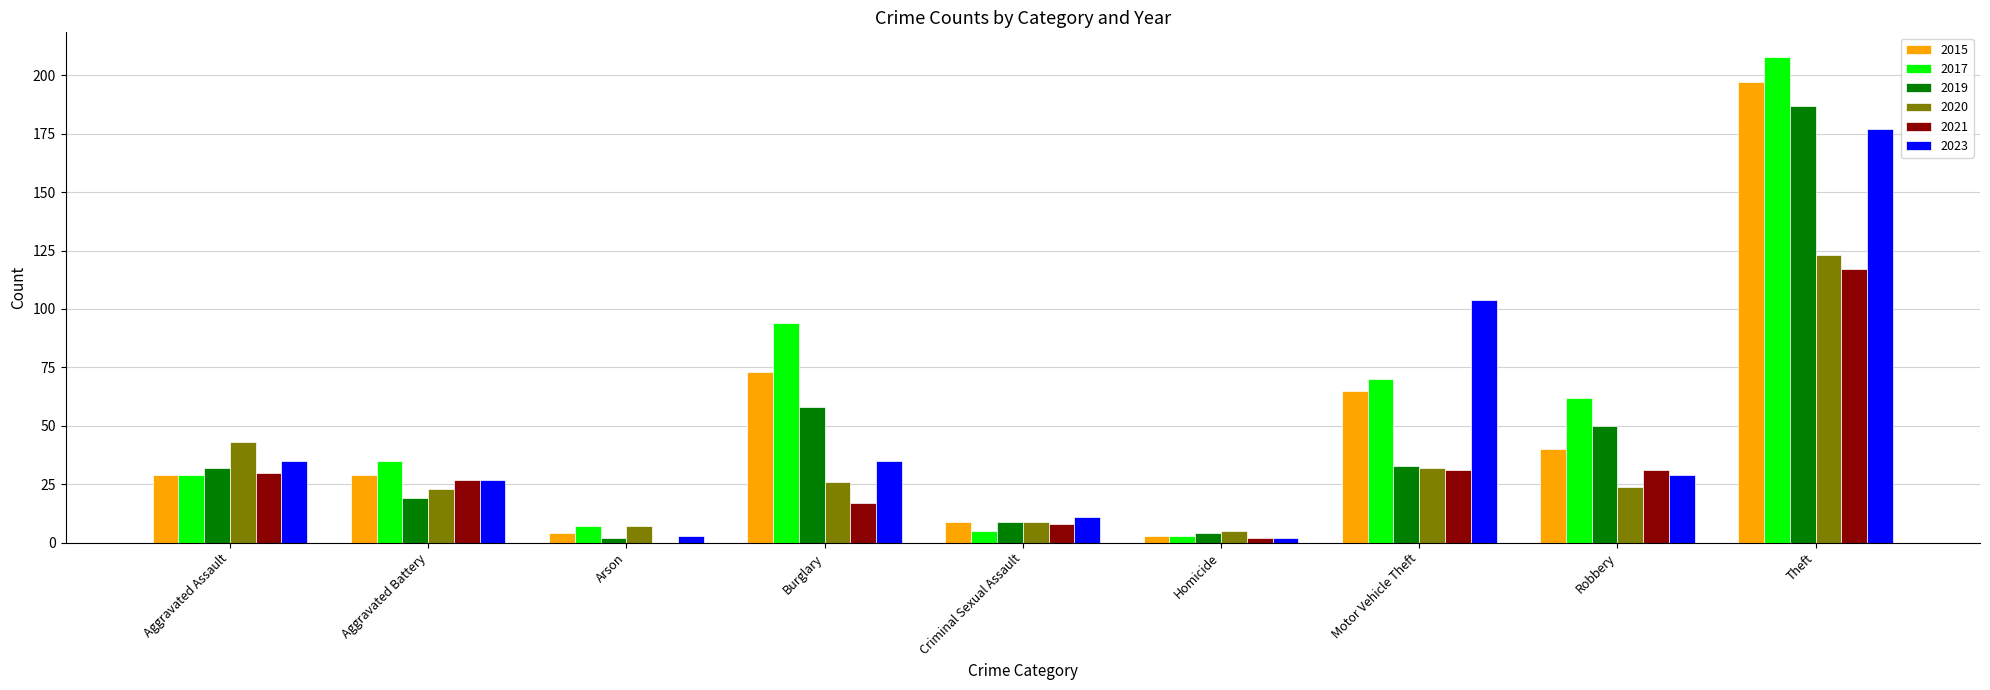

At which category does the chart reach its peak across all series?

Theft